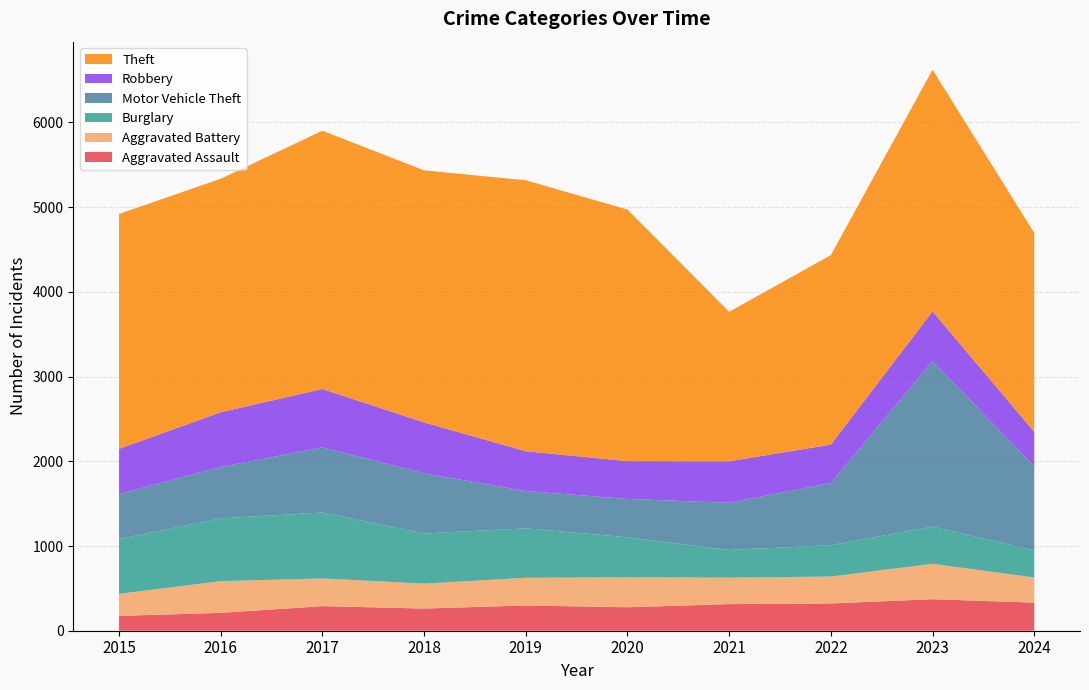

Reading left to right, extract all data points from this chart.

Aggravated Assault: 2015=175	2016=211	2017=290	2018=262	2019=298	2020=277	2021=314	2022=322	2023=372	2024=332
Aggravated Battery: 2015=261	2016=374	2017=327	2018=294	2019=327	2020=353	2021=312	2022=318	2023=418	2024=297
Burglary: 2015=647	2016=741	2017=779	2018=592	2019=584	2020=473	2021=327	2022=370	2023=439	2024=320
Motor Vehicle Theft: 2015=531	2016=607	2017=768	2018=710	2019=440	2020=453	2021=557	2022=735	2023=1956	2024=991
Robbery: 2015=533	2016=646	2017=690	2018=601	2019=470	2020=446	2021=490	2022=452	2023=585	2024=408
Theft: 2015=2773	2016=2757	2017=3049	2018=2976	2019=3199	2020=2970	2021=1765	2022=2238	2023=2853	2024=2348